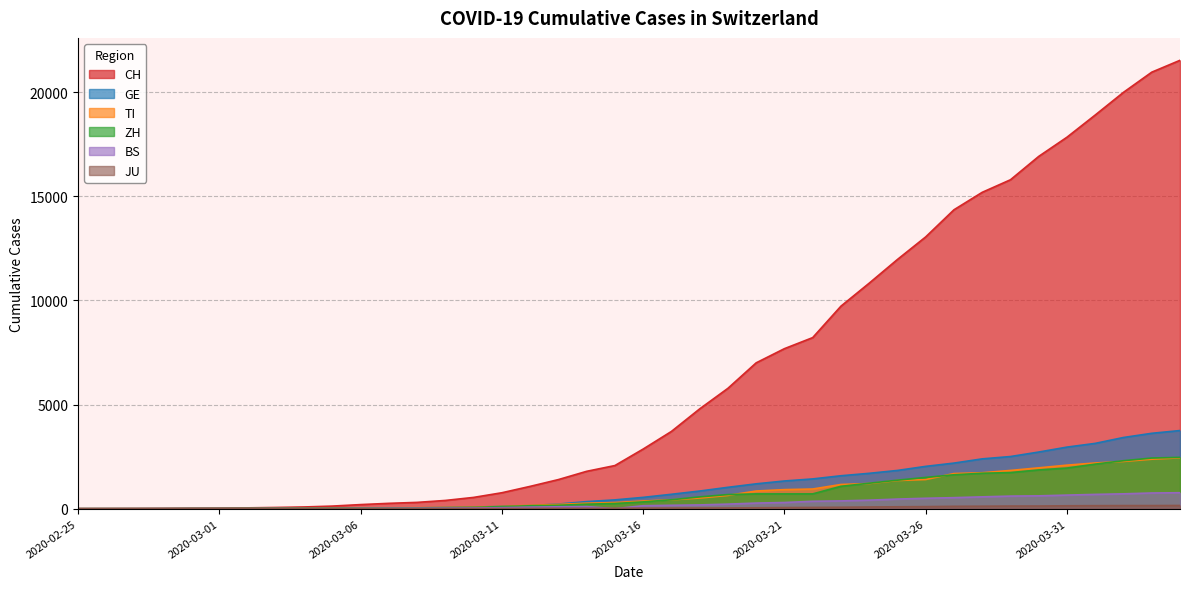

What position from the left is 2020-04-03?

39